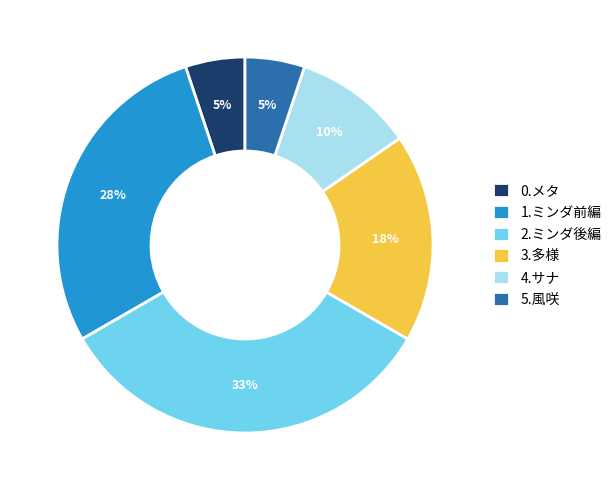

To the nearest percent, what is the average slice percentage?

17%